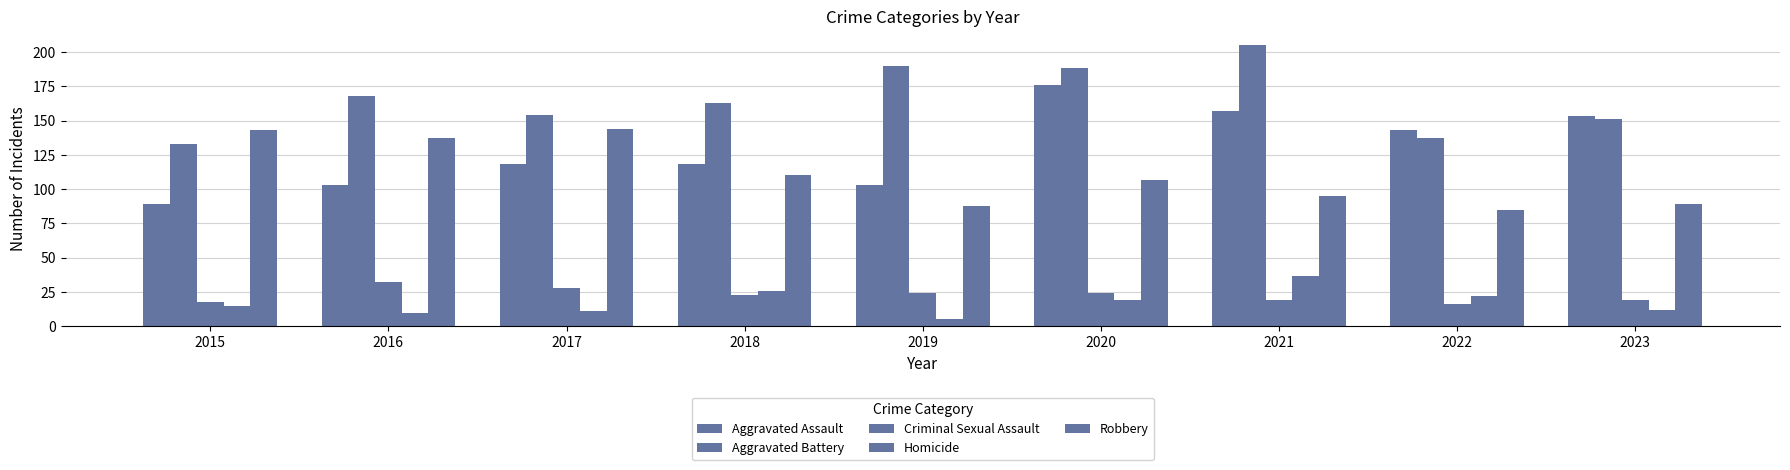

At which category is the sum across all series the highest?

2020